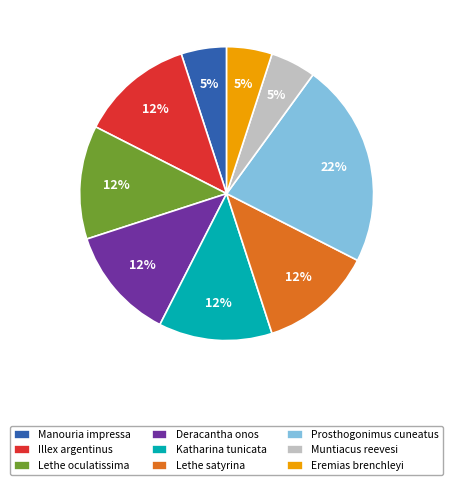

To the nearest percent, what portion does Katharina tunicata represent?

12%